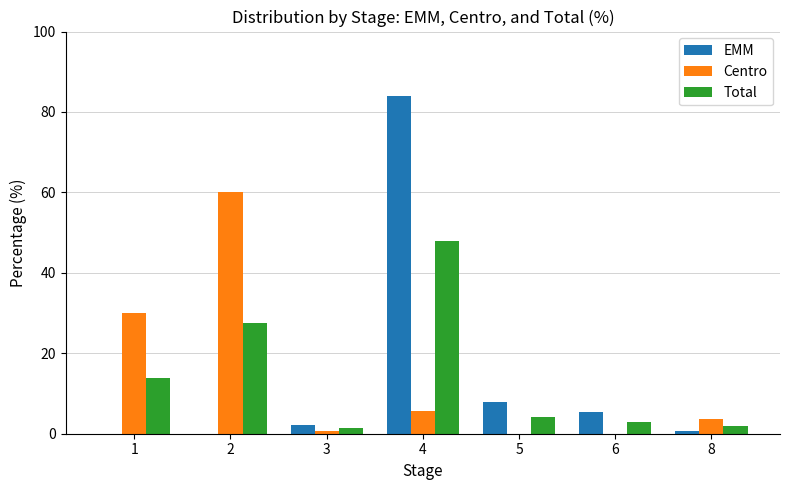

At which category is the sum across all series the highest?

4